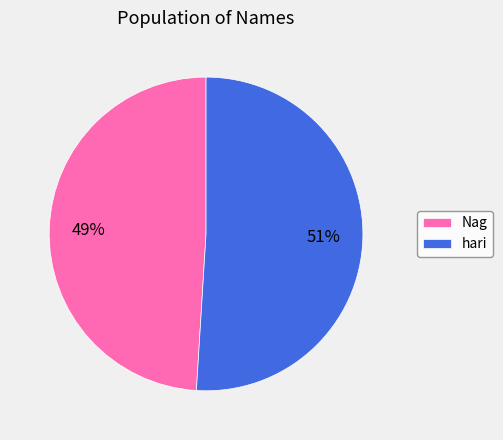

To the nearest percent, what percentage of the pie is Nag?

49%